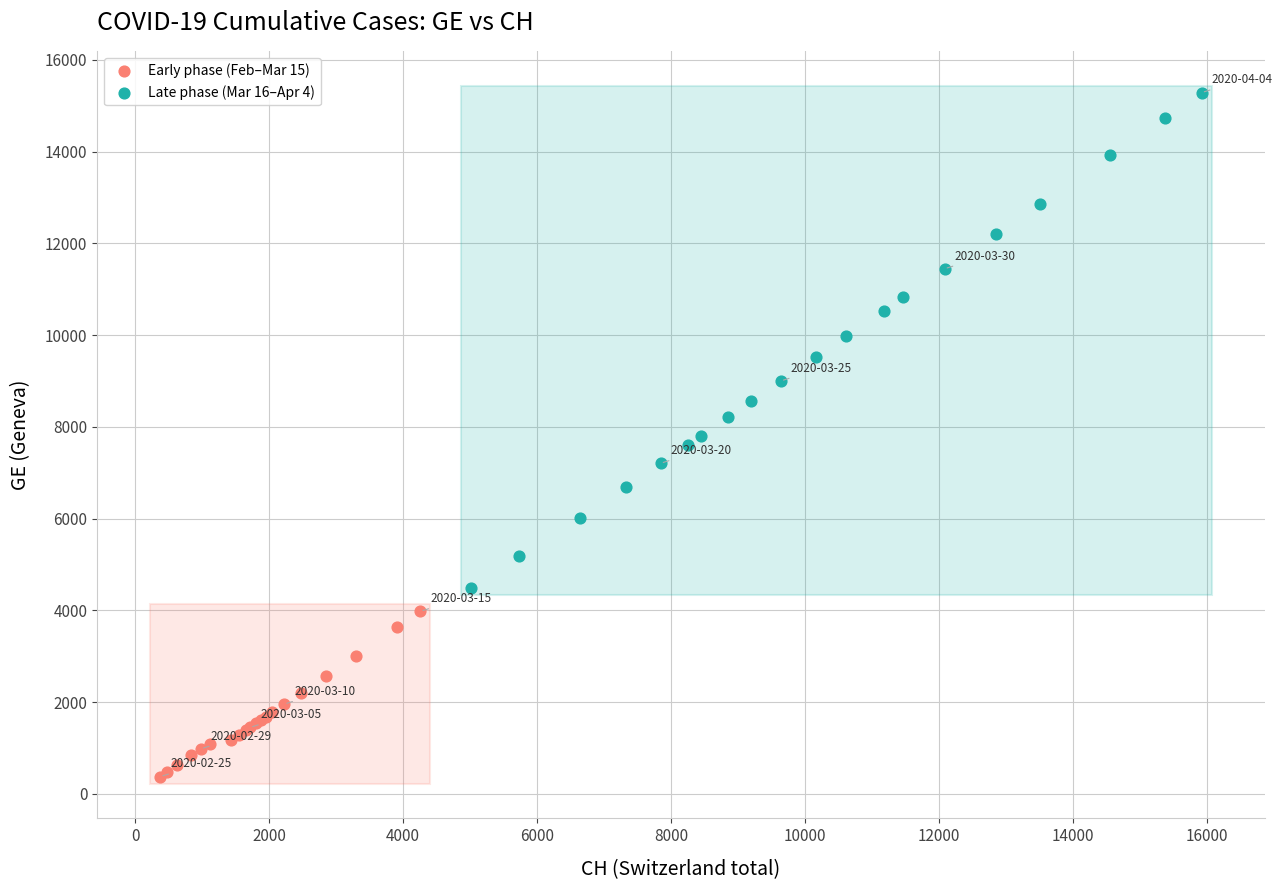

Which series reaches the maximum Y coordinate?

Late phase (Mar 16–Apr 4)